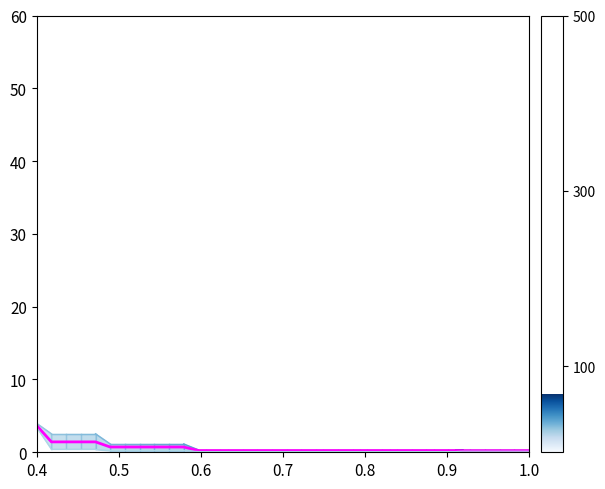

True or false: best has more than 1 points higher than both neighbors.

False